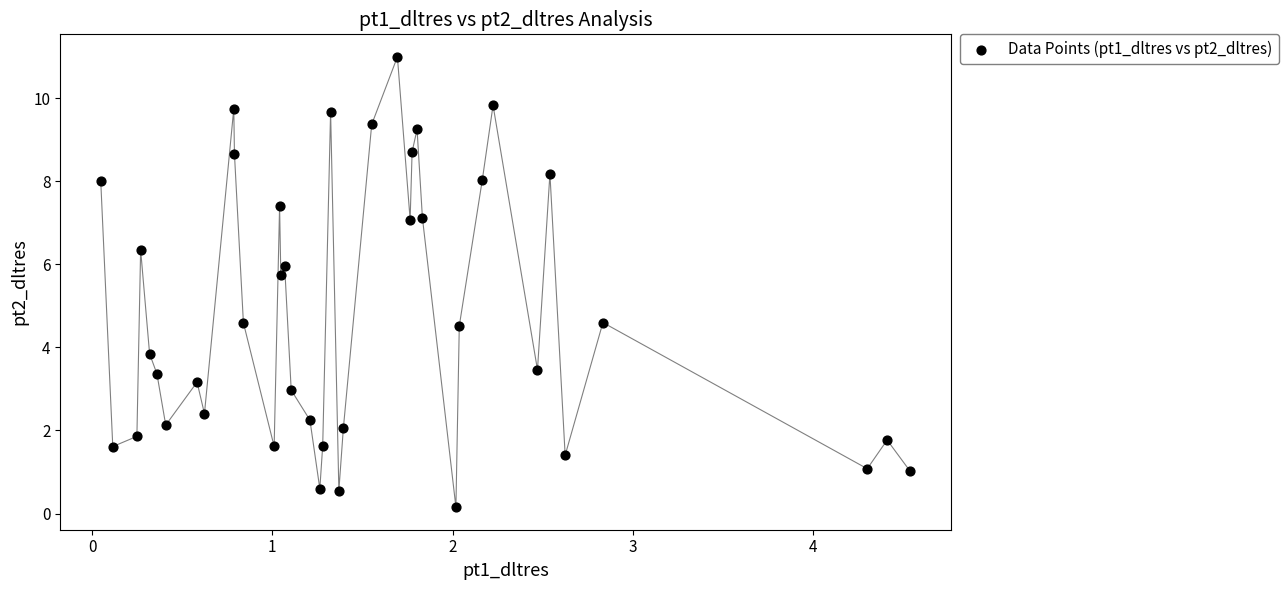

What is the range of X values (max minus min)?

4.5